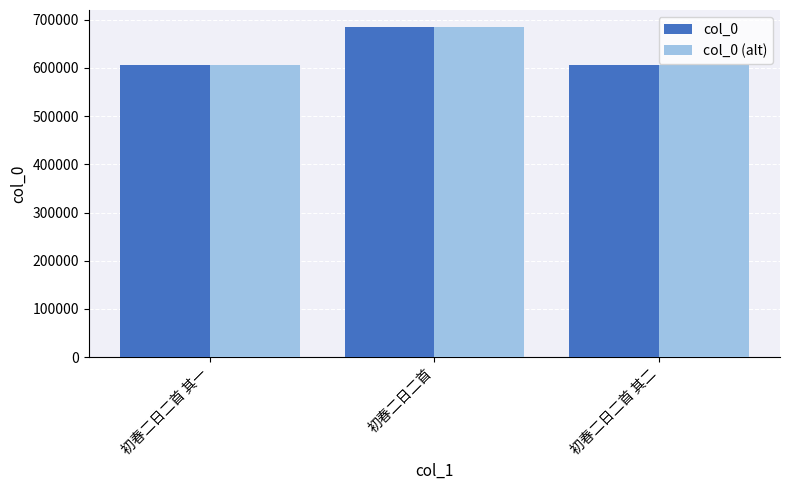

What are all the series names shown in the legend?

col_0, col_0 (alt)